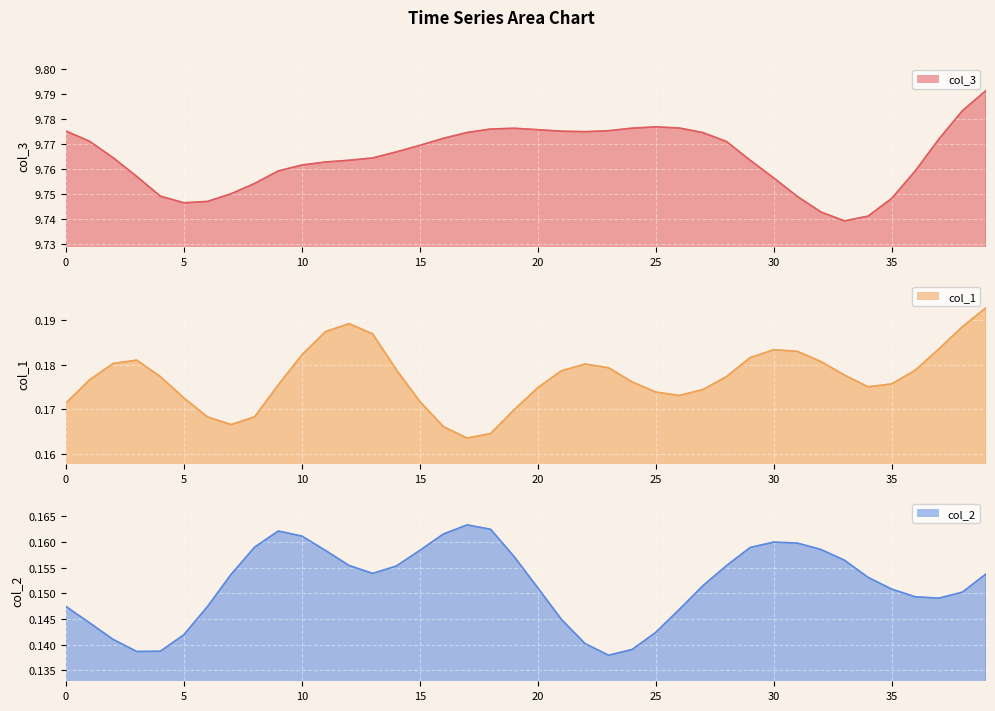

Which series has the largest total across all categories?

col_3